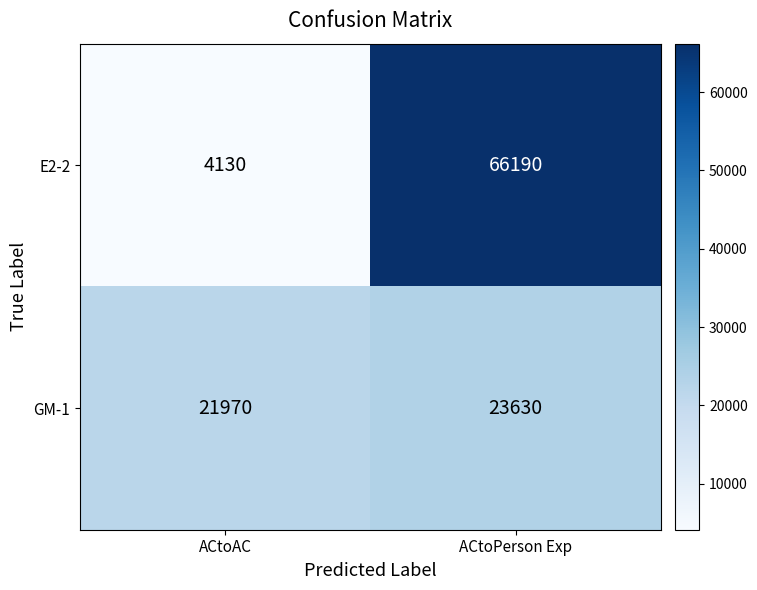

List the series in order of their overall mean, highest first.

E2-2, GM-1